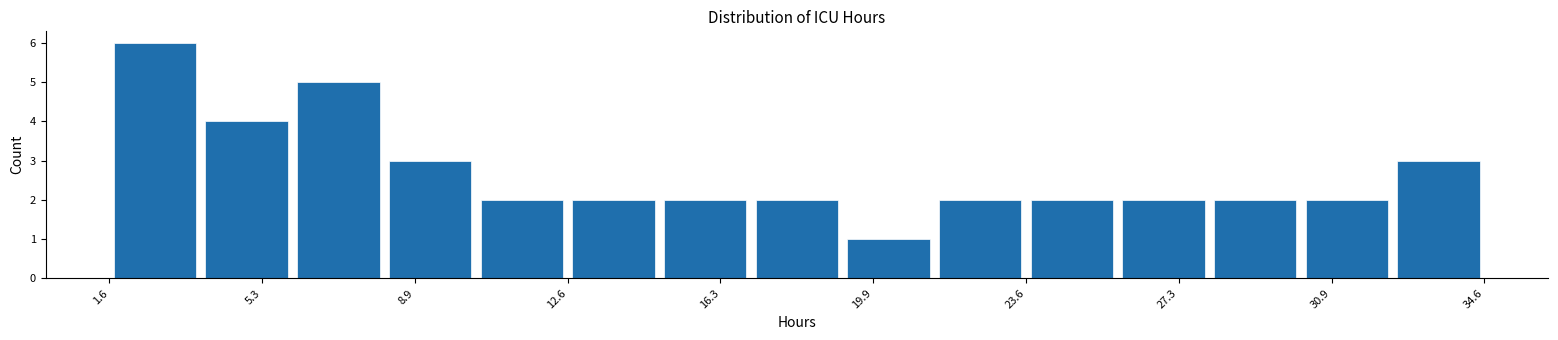

Reading left to right, list every bar in this chart as the range it spans on the x-axis followed by its height. Neither the bar edges nor the heights are printed on the chart, so give them approximately, as read against the axes.

1.5 to 4.0: 6
4.0 to 6.0: 4
6.0 to 8.0: 5
8.0 to 10.5: 3
10.5 to 12.5: 2
12.5 to 15.0: 2
15.0 to 17.0: 2
17.0 to 19.0: 2
19.0 to 21.5: 1
21.5 to 23.5: 2
23.5 to 26.0: 2
26.0 to 28.0: 2
28.0 to 30.0: 2
30.0 to 32.5: 2
32.5 to 34.5: 3